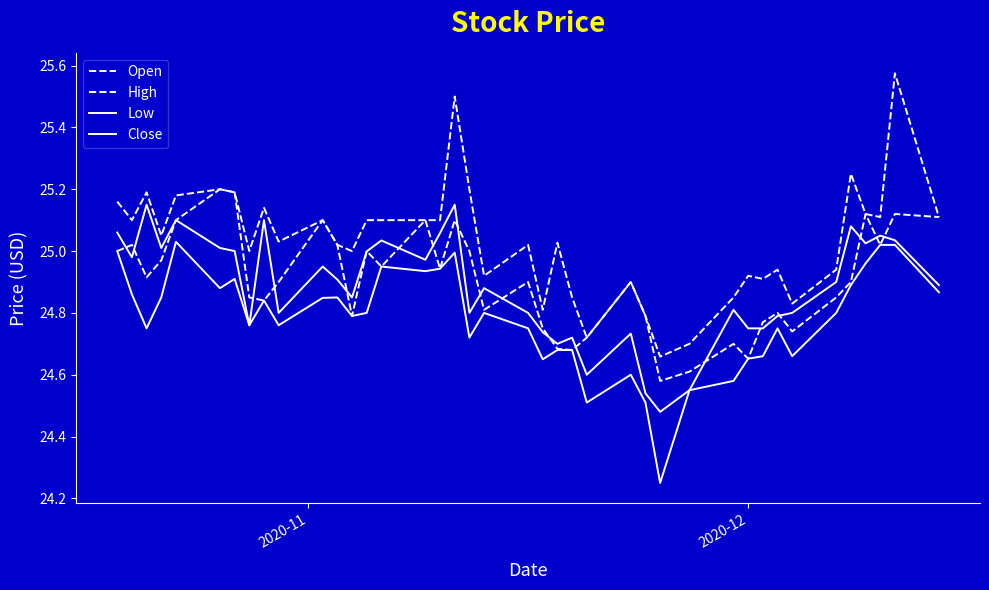

How many lines are shown in the chart?

4